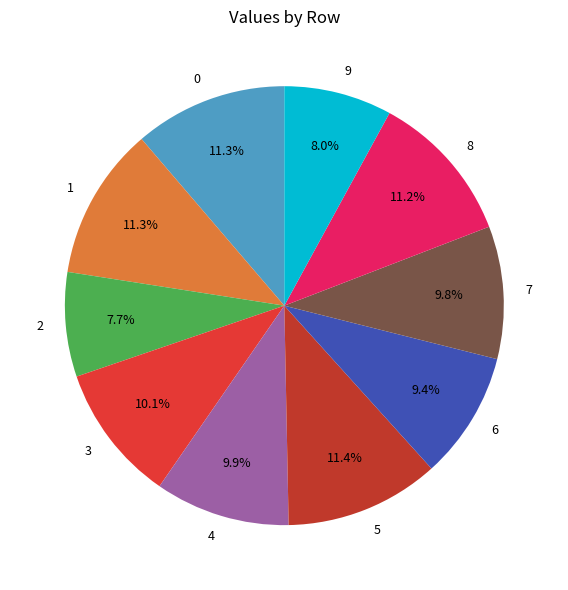

To the nearest percent, what is the difference between the 4 and 5 slice percentages?

1%